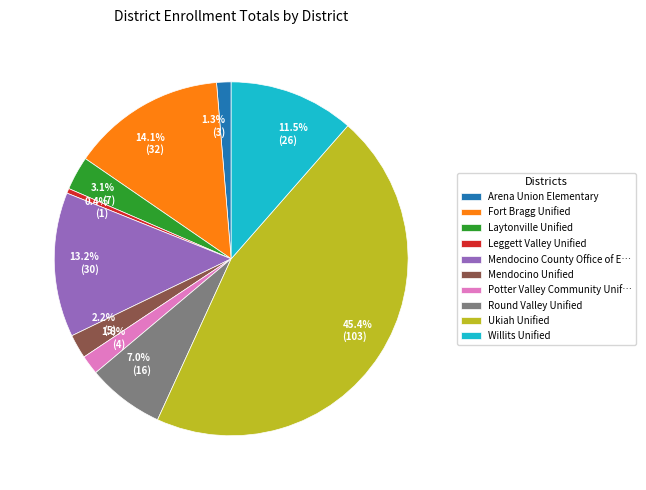

Which has a higher value, Mendocino Unified or Mendocino County Office of E…?

Mendocino County Office of E…